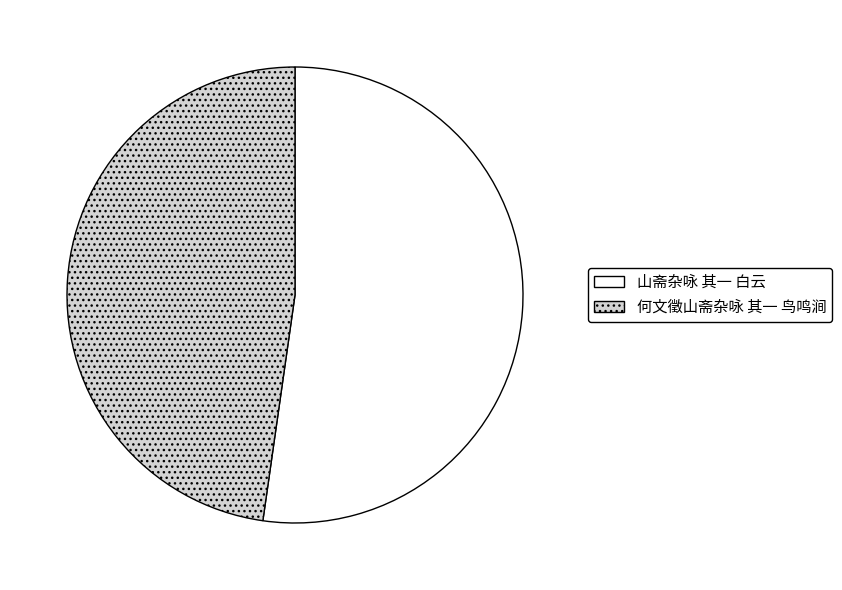

Is it true that 何文徵山斋杂咏 其一 鸟鸣涧 is 48% of the pie?

True